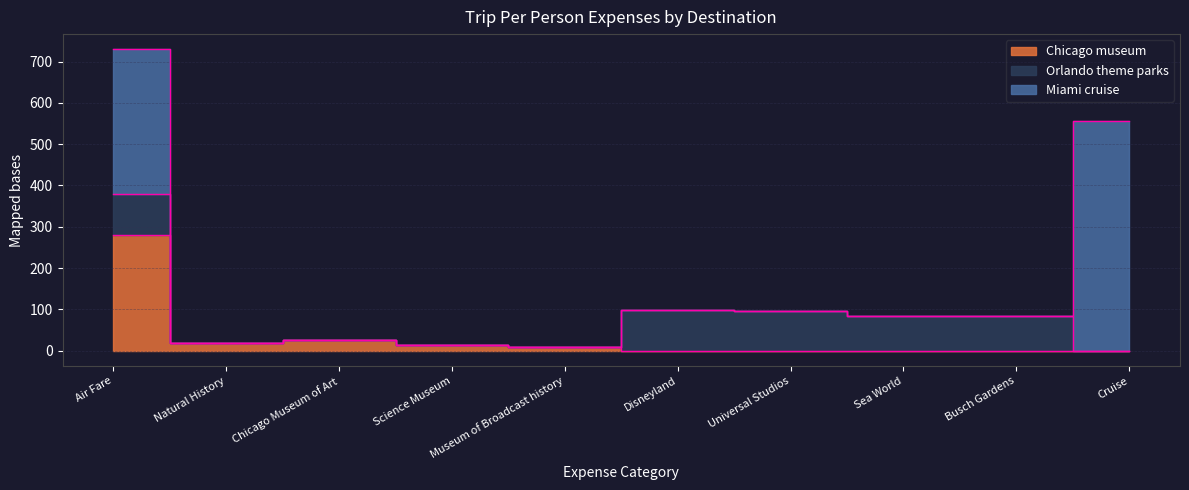

What is the label of the 6th point from the right?

Museum of Broadcast history